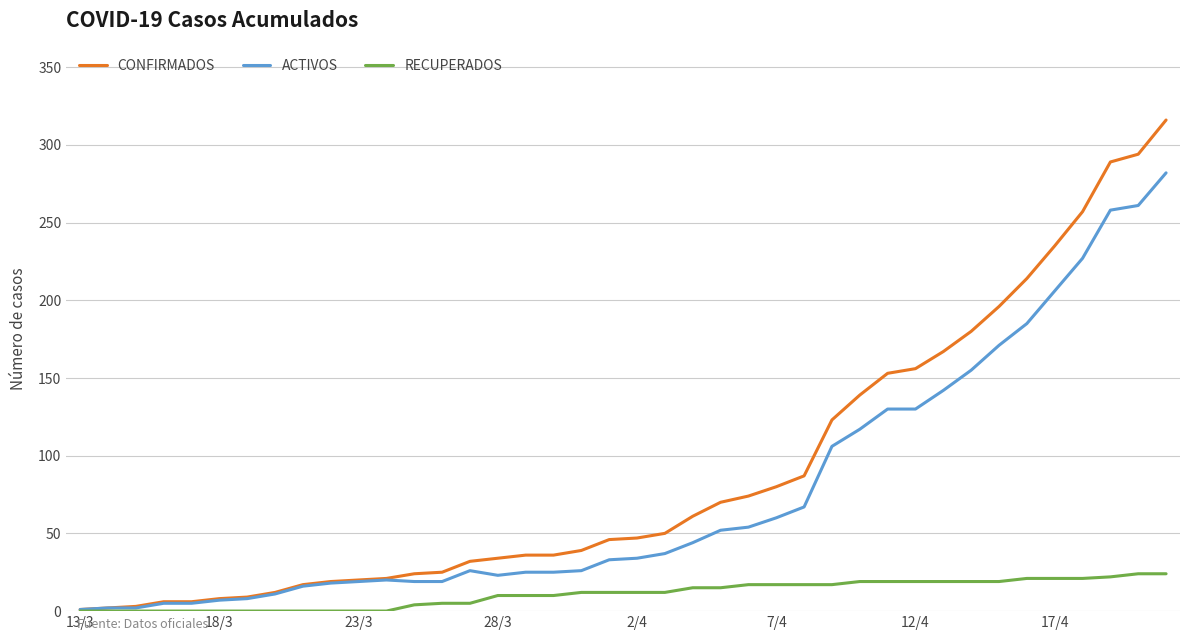

What is the lowest value of the ACTIVOS series?

1